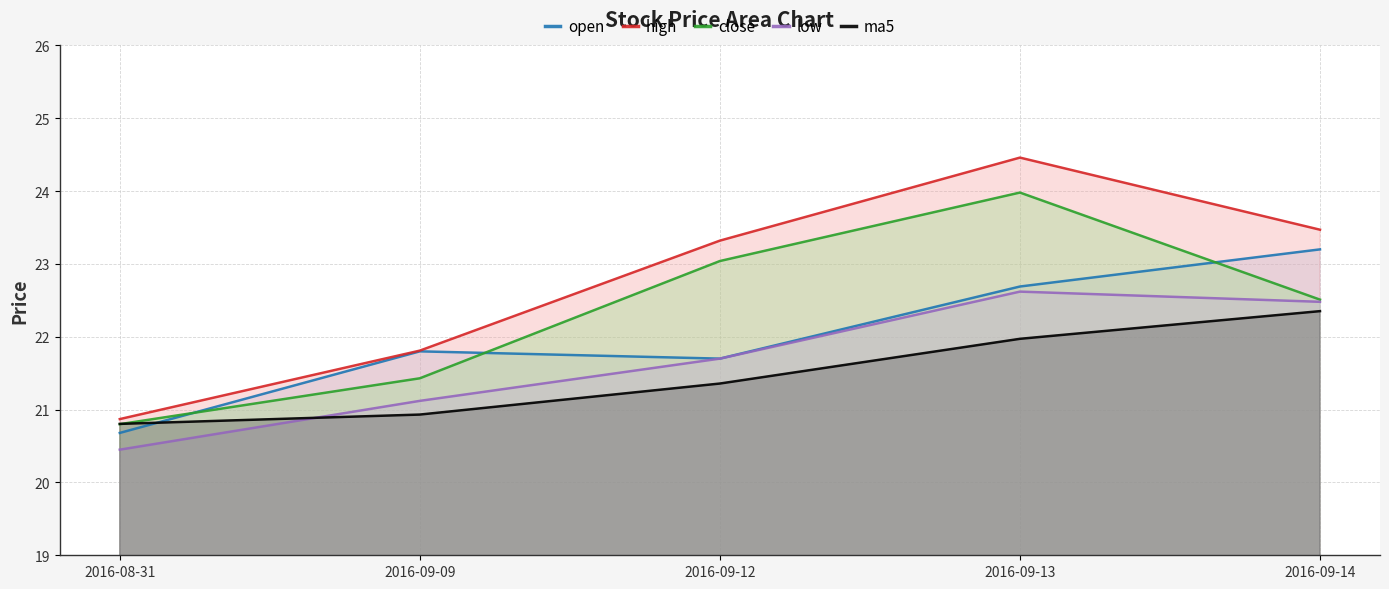

Which label corresponds to the smallest value in the chart?

2016-08-31